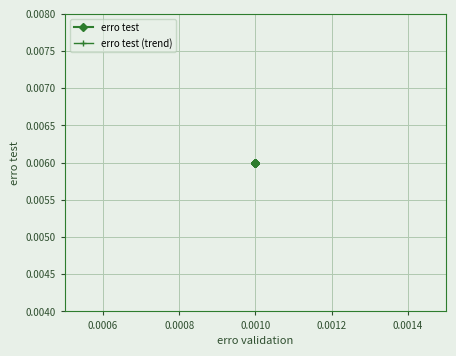

Rank the series by their maximum value, from lowest to highest.

erro test (trend), erro test